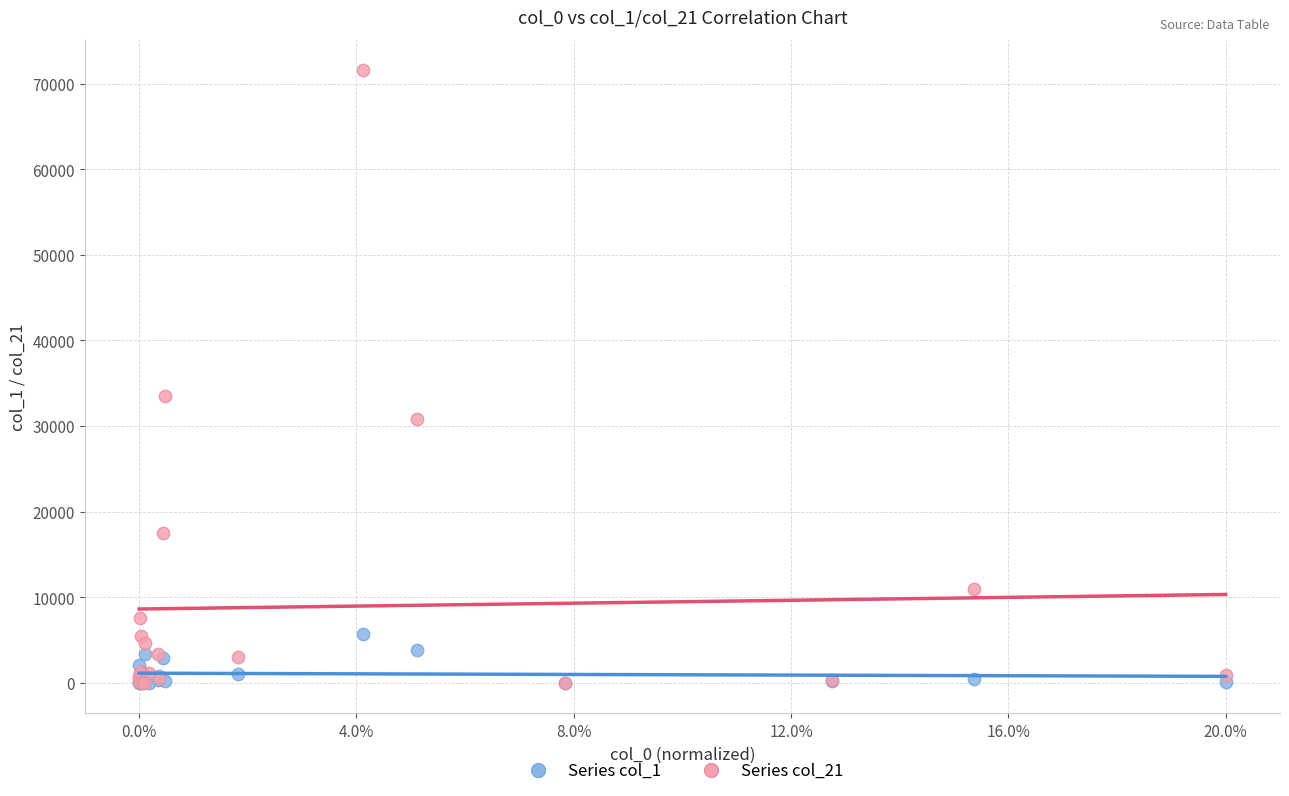

Across all series, what Y value is closest to 35774?

33459.5